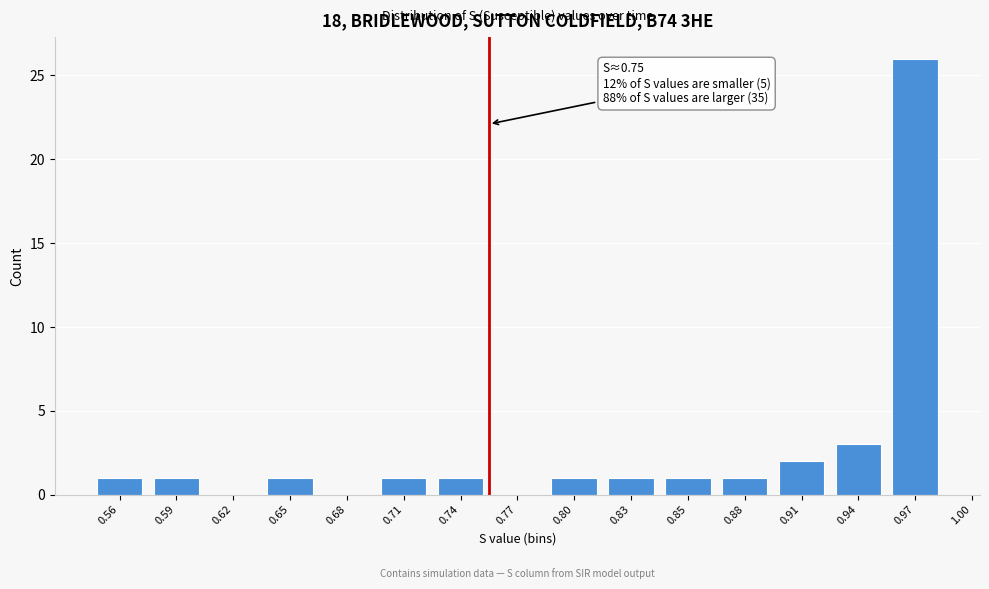

Reading left to right, transcribe all the data shown in this chart.

0.56=1	0.59=1	0.62=0	0.65=1	0.68=0	0.71=1	0.74=1	0.77=0	0.80=1	0.83=1	0.85=1	0.88=1	0.91=2	0.94=3	0.97=26